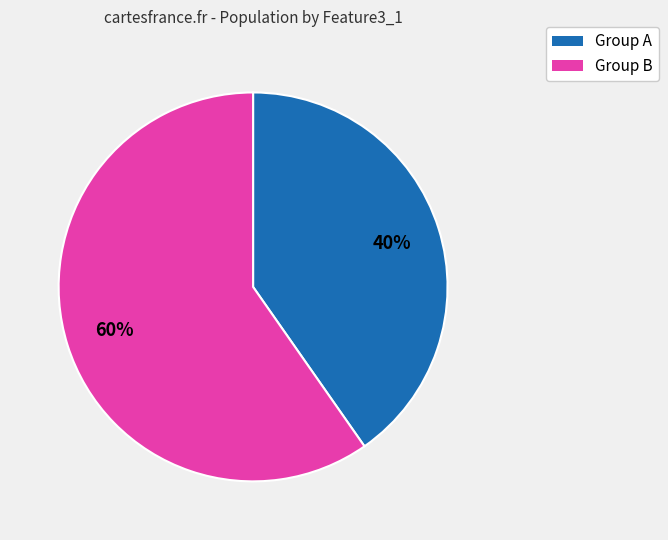

True or false: Group B accounts for 73% of the total.

False